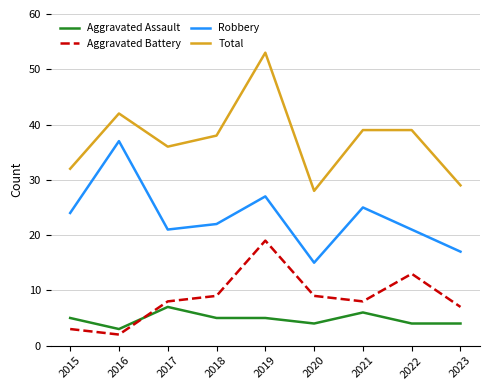

What is the total value across all series at 2021?

78